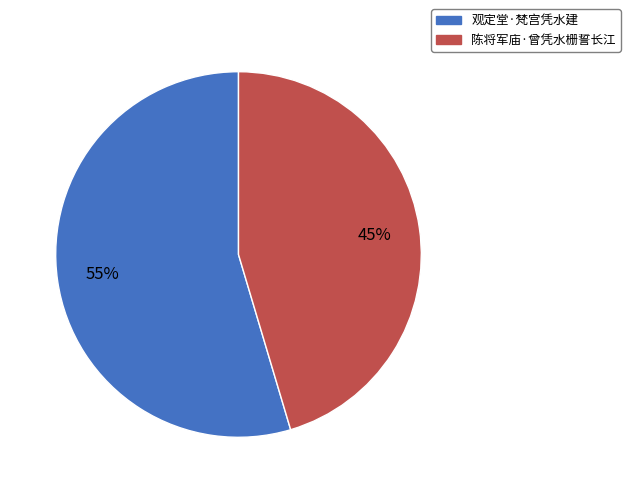

How many slices are in this pie chart?

2